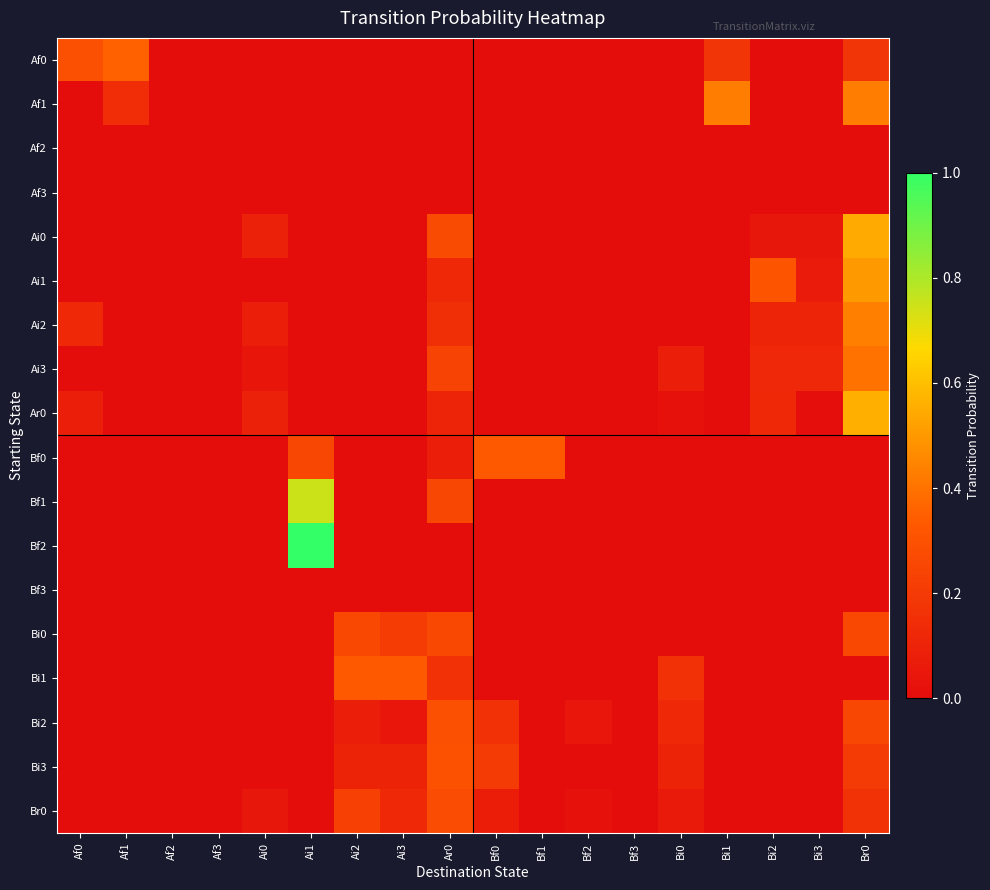

At Ar0, list the series in order from smallest to largest.

Af0, Af1, Af2, Af3, Bf2, Bf3, Bf0, Ar0, Ai1, Ai2, Bi1, Ai3, Bf1, Bi0, Ai0, Br0, Bi2, Bi3